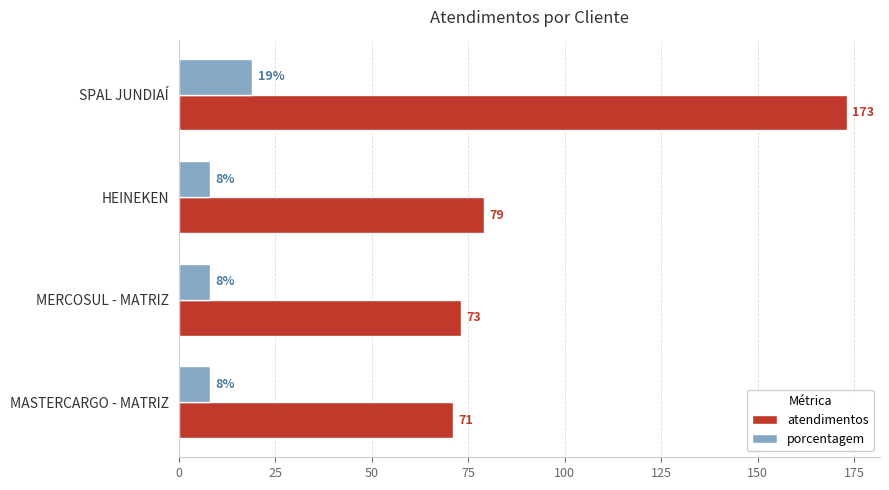

What is the greatest value displayed?

173